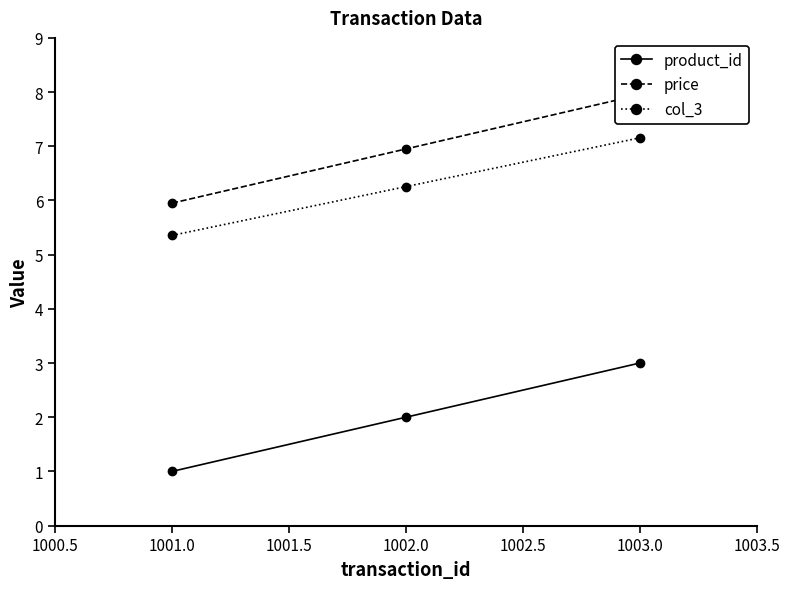

What is the maximum value shown in the chart?

8.0